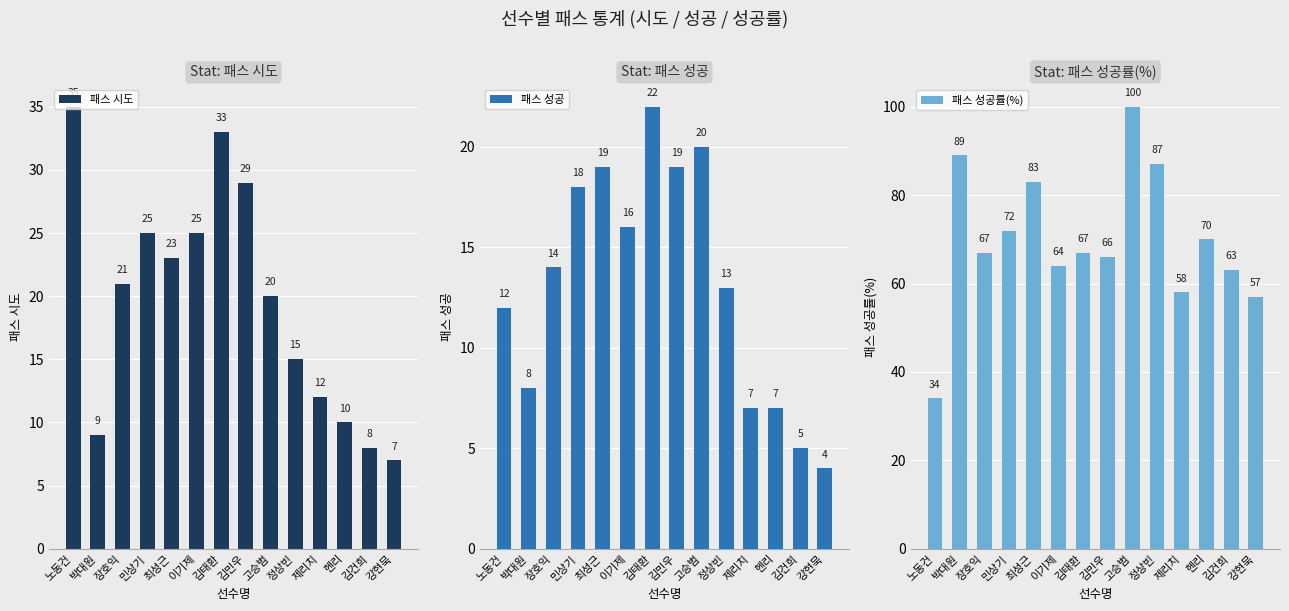

Rank the series by their maximum value, from lowest to highest.

패스 성공, 패스 시도, 패스 성공률(%)